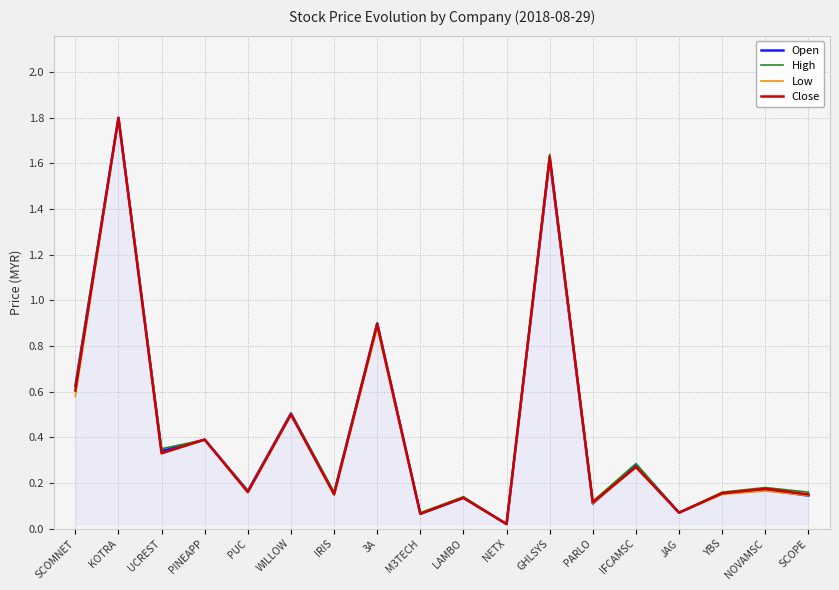

How many distinct data groups are displayed?

4